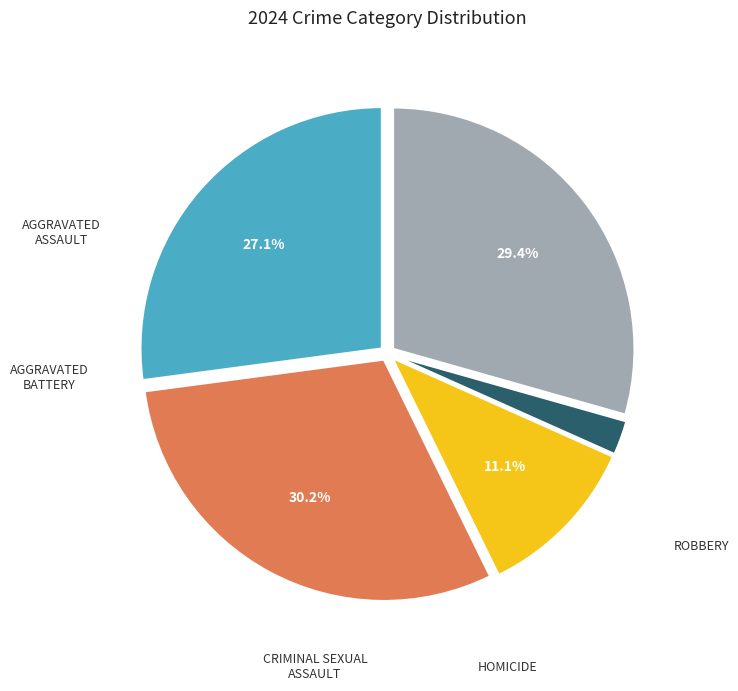

Is there a majority slice in this chart?

No